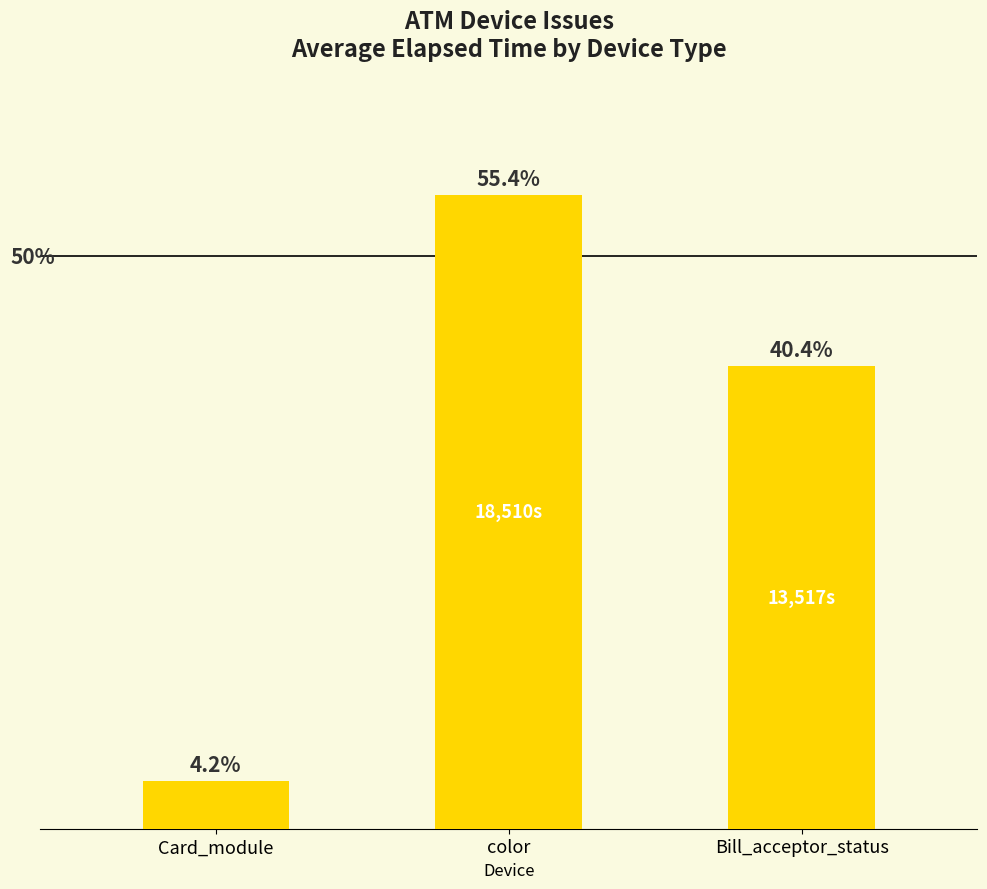

Are the bars horizontal?

No